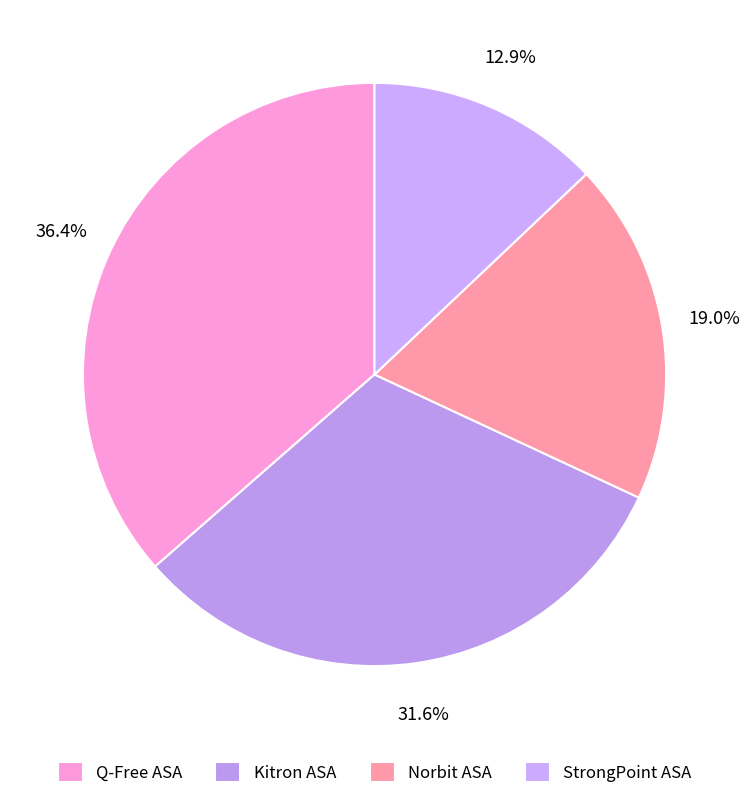

Which category has the biggest portion of the pie?

Q-Free ASA